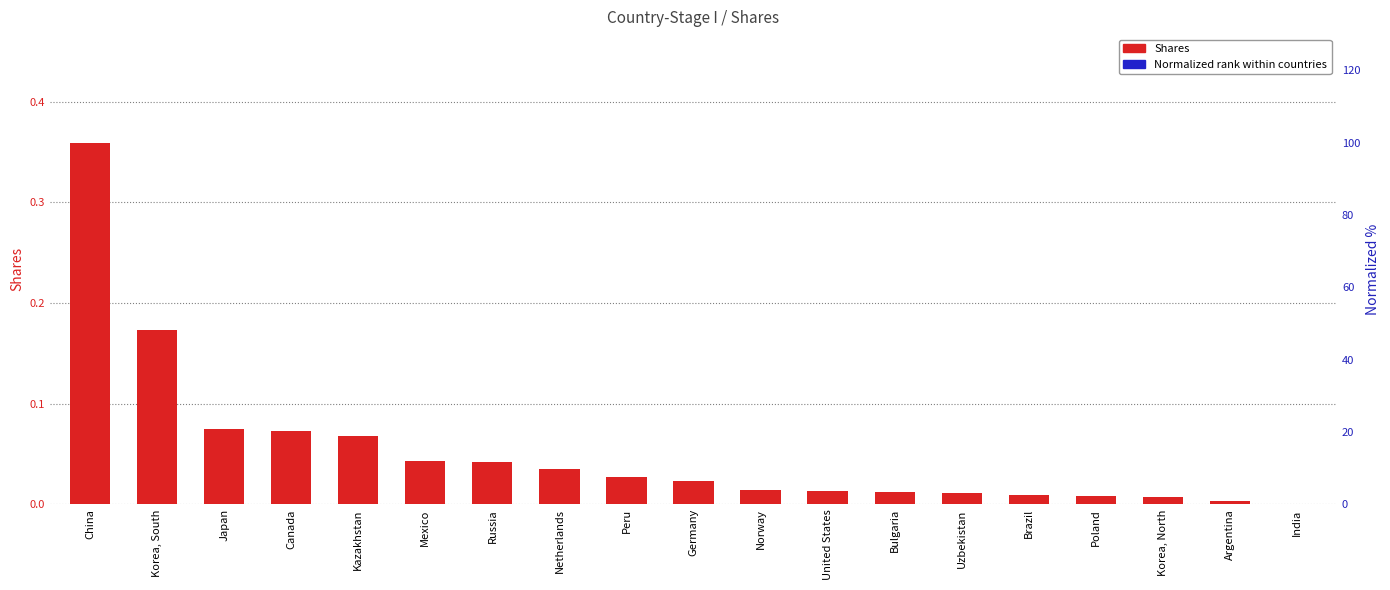

What value does the Shares series have at Korea, South?

0.2